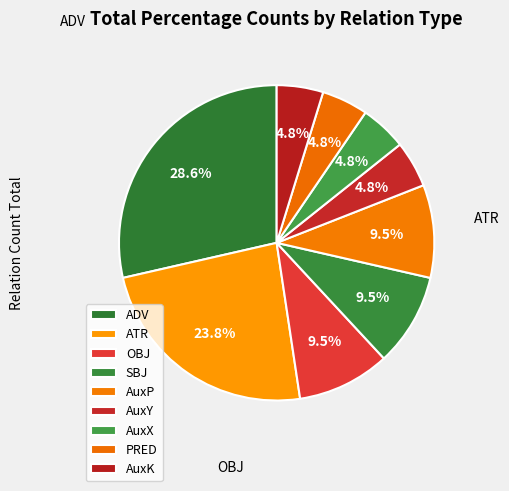

To the nearest percent, what is the combined percentage of AuxK and AuxY?

10%